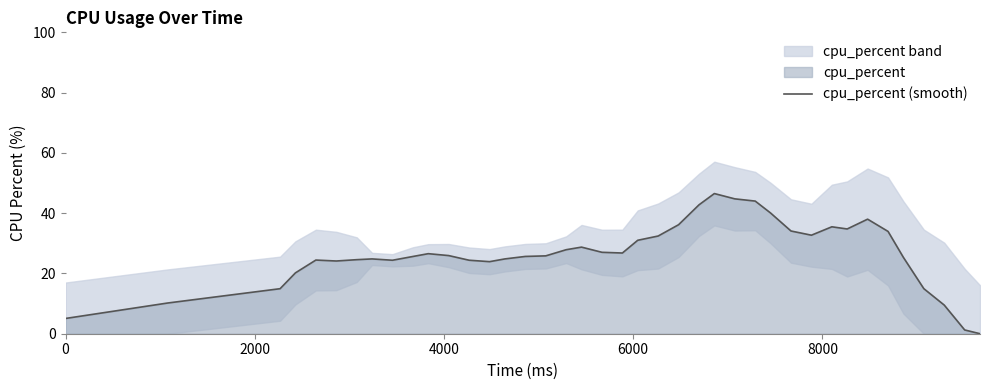

What is the maximum value for cpu_percent (smooth)?

46.5